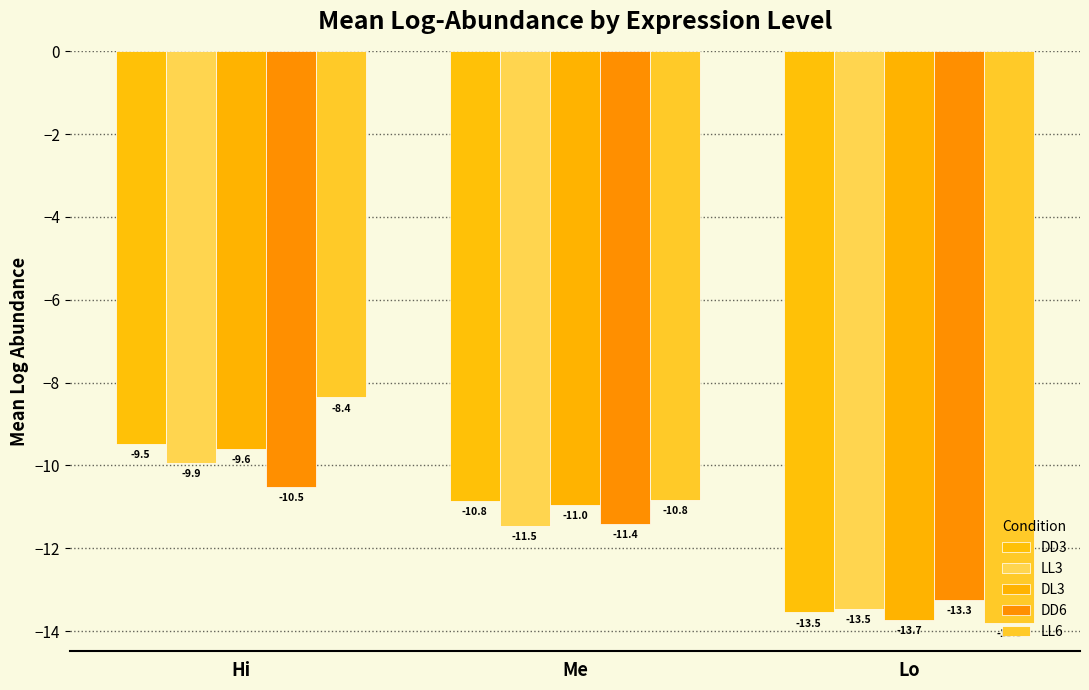

Between Me and Lo, which series saw the biggest shift?

LL6